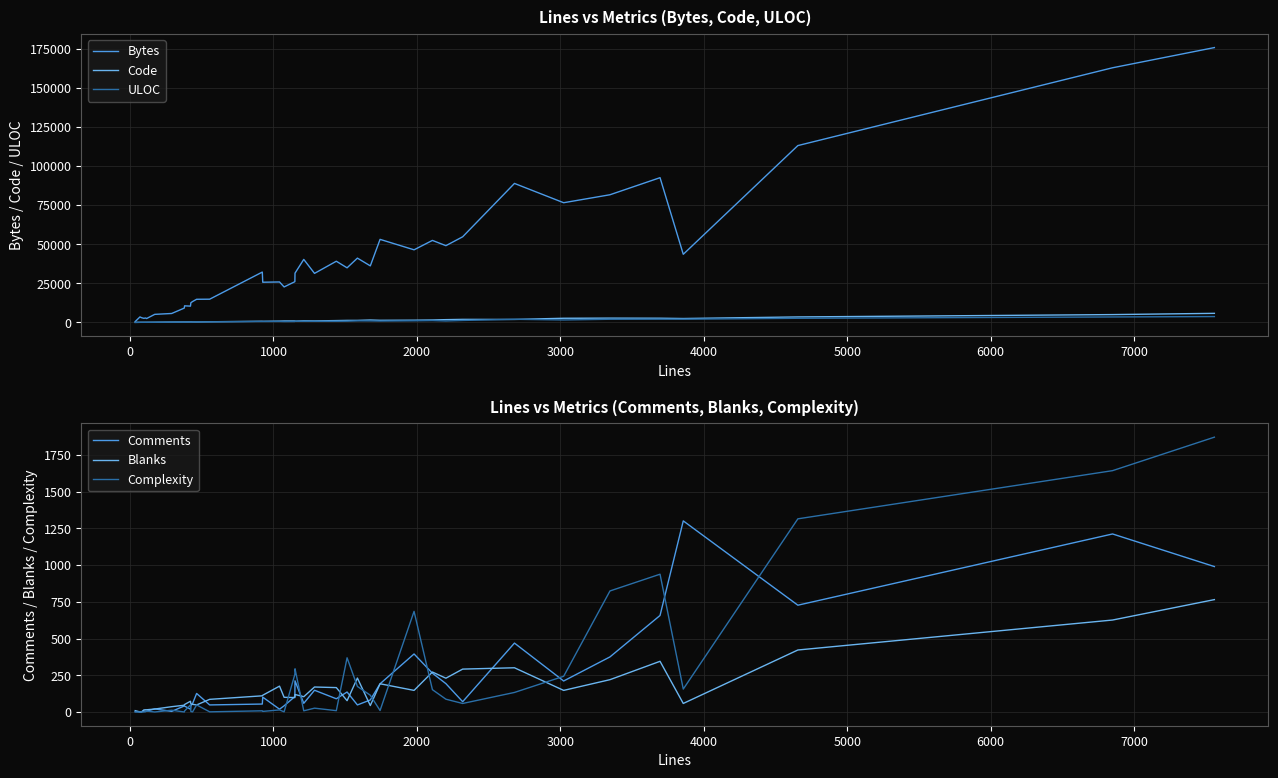

What is the average value of the Comments series?

214